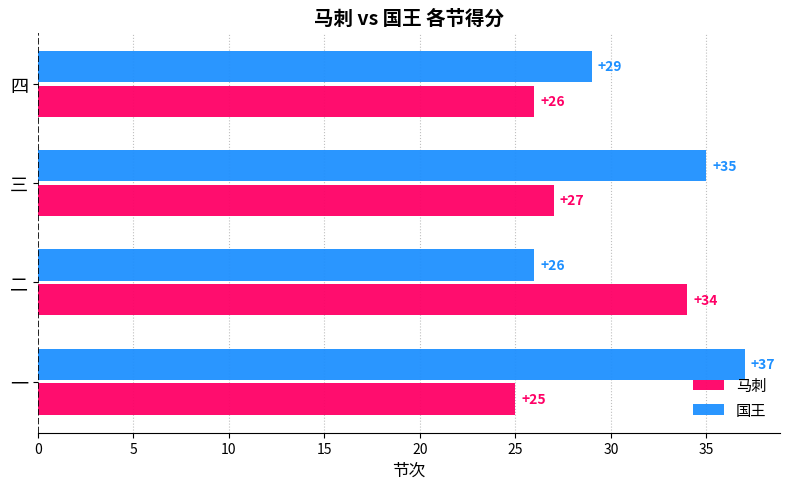

True or false: 马刺 has a value of 34 at 二.

True